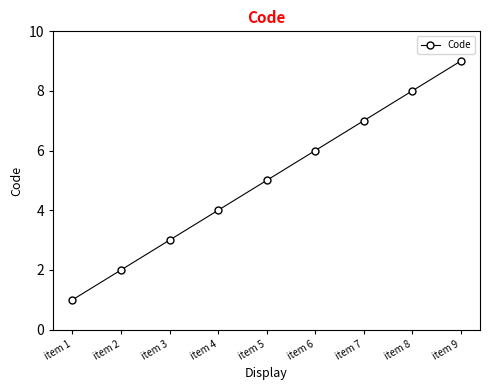

Rank the categories by value from lowest to highest.

item 1, item 2, item 3, item 4, item 5, item 6, item 7, item 8, item 9